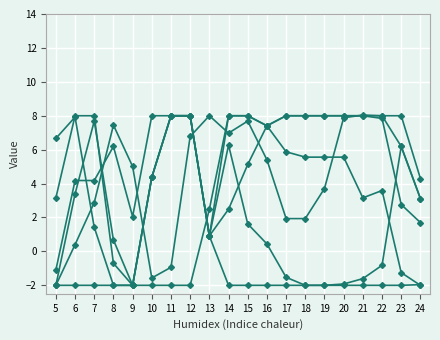

How many lines are shown in the chart?

6